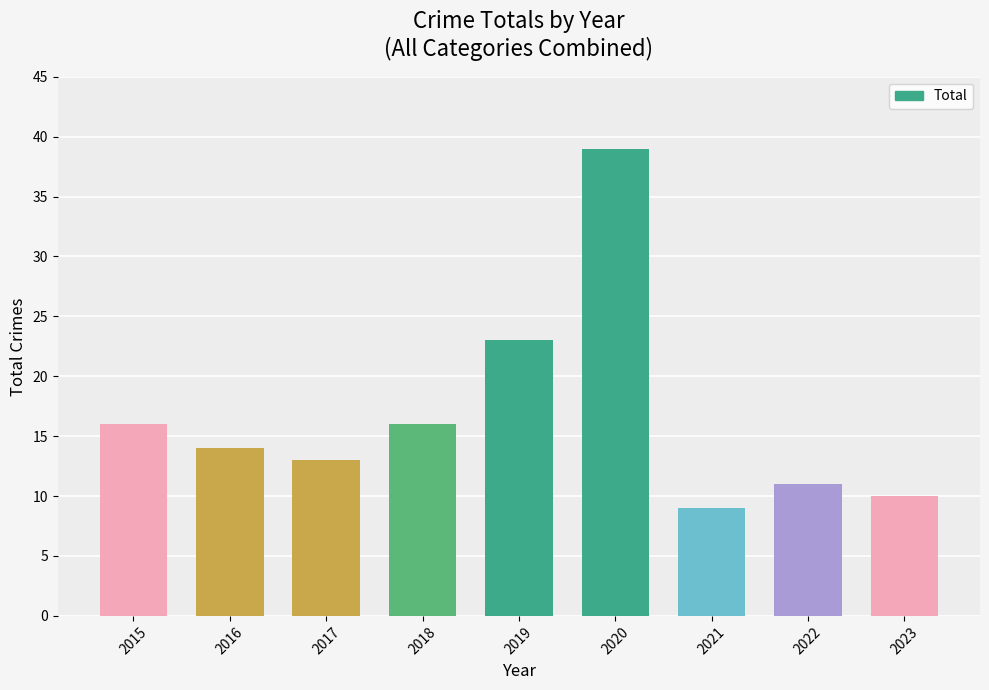

Where does the data first go above 14?

2015